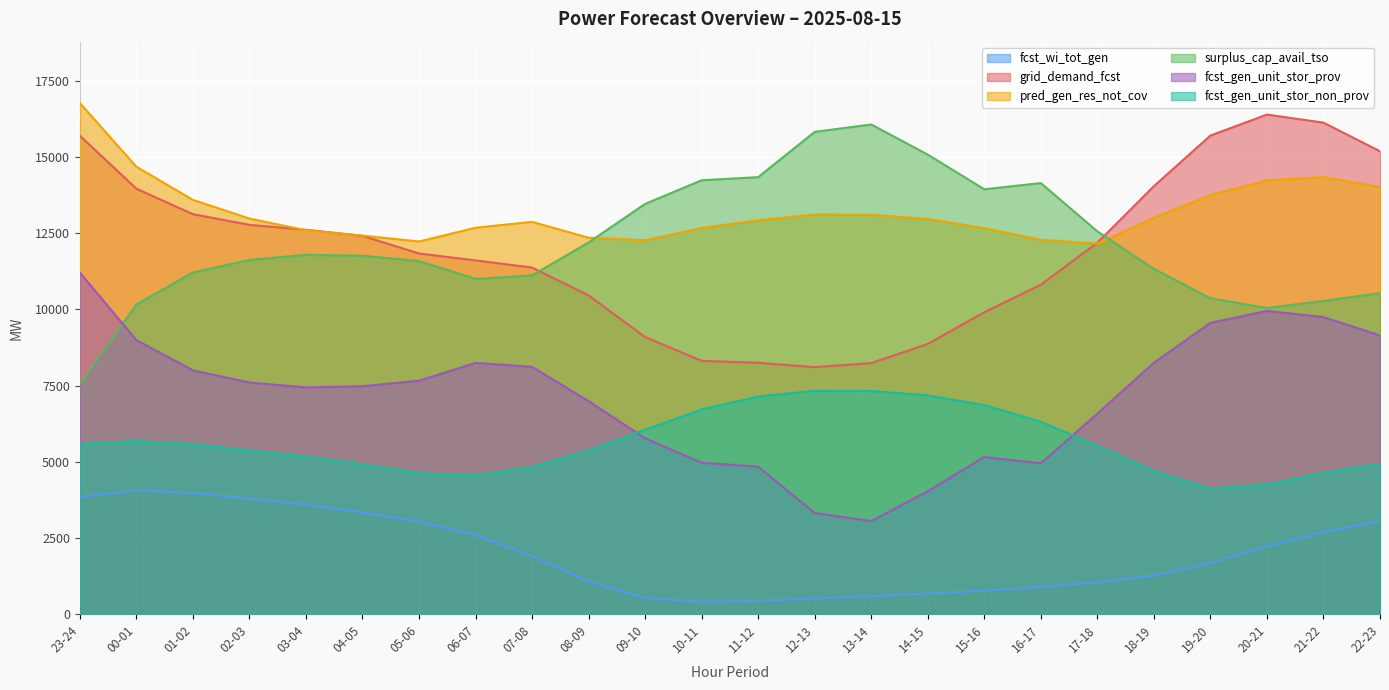

The value of fcst_gen_unit_stor_non_prov at 00-01 is 5687. True or false?

True